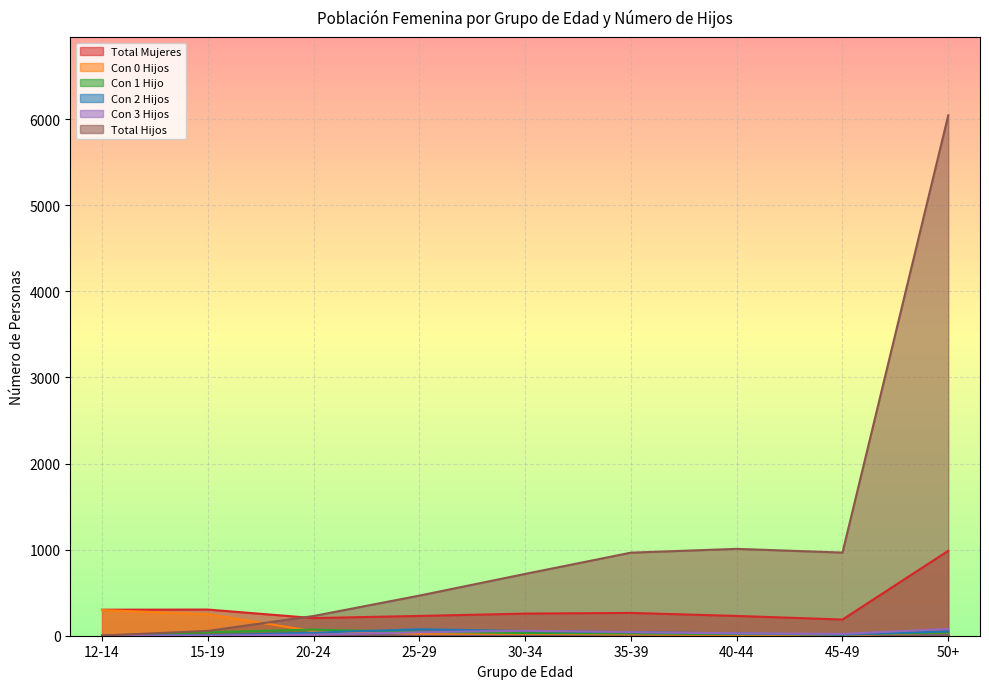

What position from the left is 25-29?

4